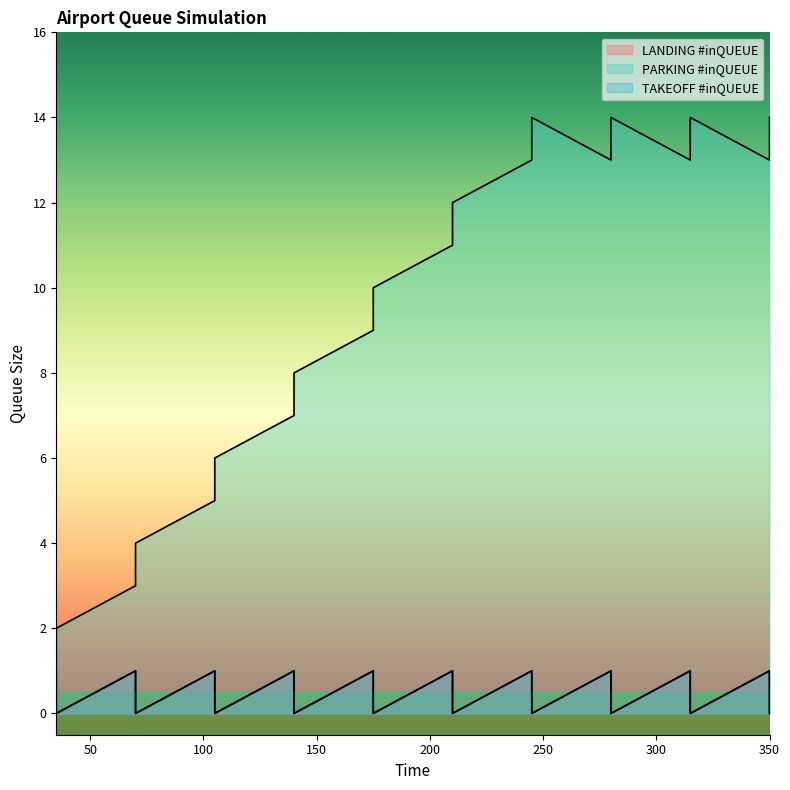

True or false: PARKING #inQUEUE and LANDING #inQUEUE cross at least once.

False